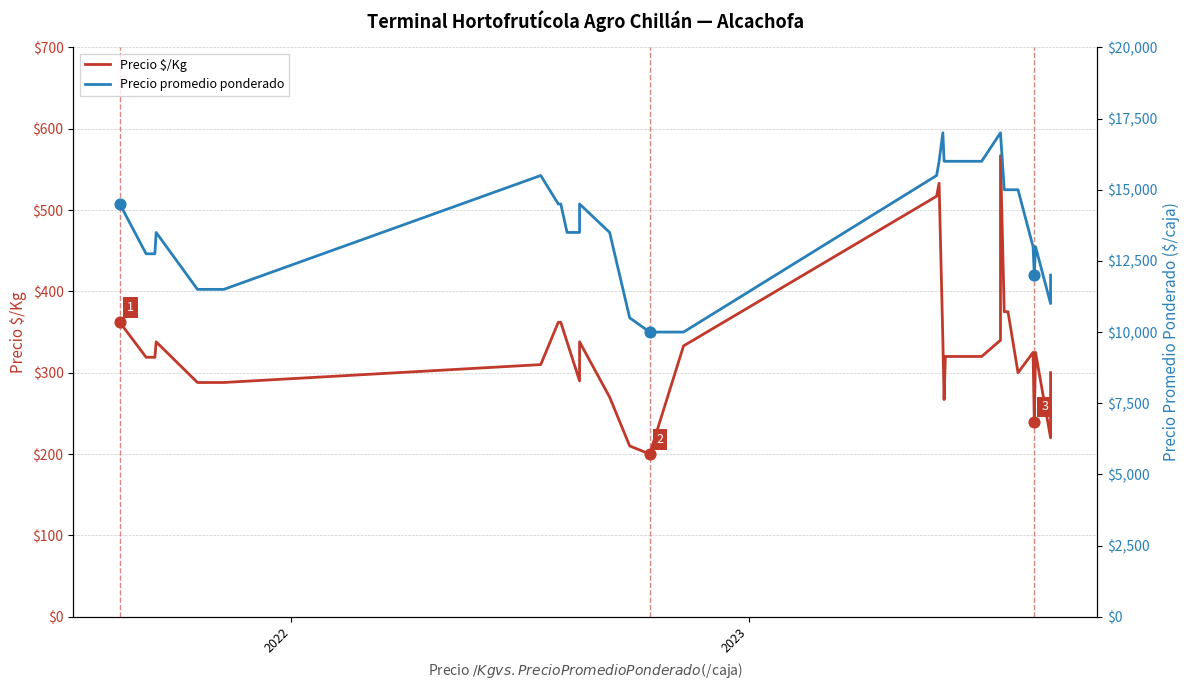

What are all the series names shown in the legend?

Precio $/Kg, Precio promedio ponderado